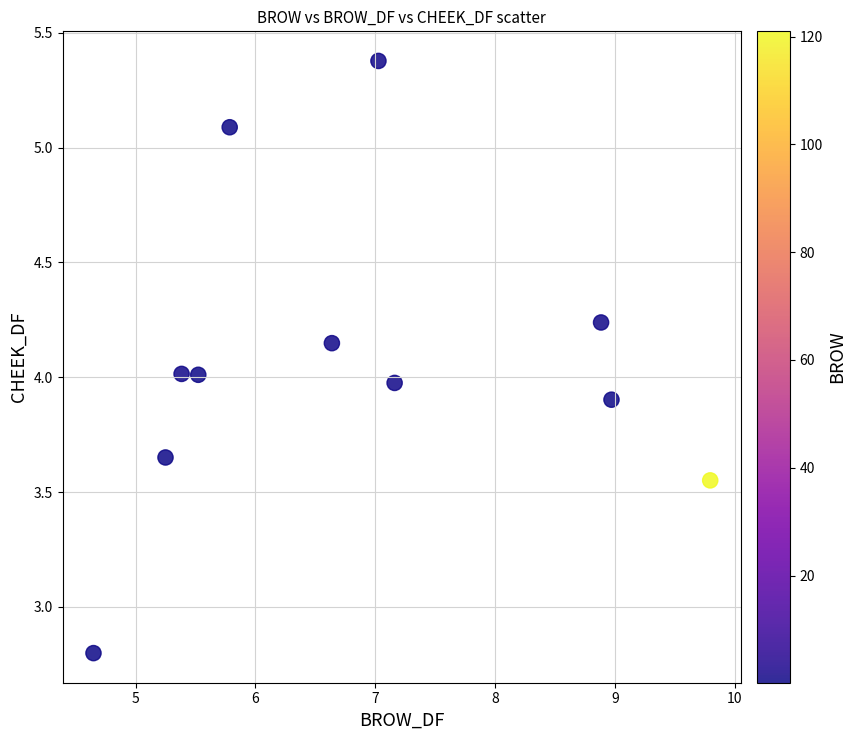

What is the range of Y values (max minus min)?

2.6